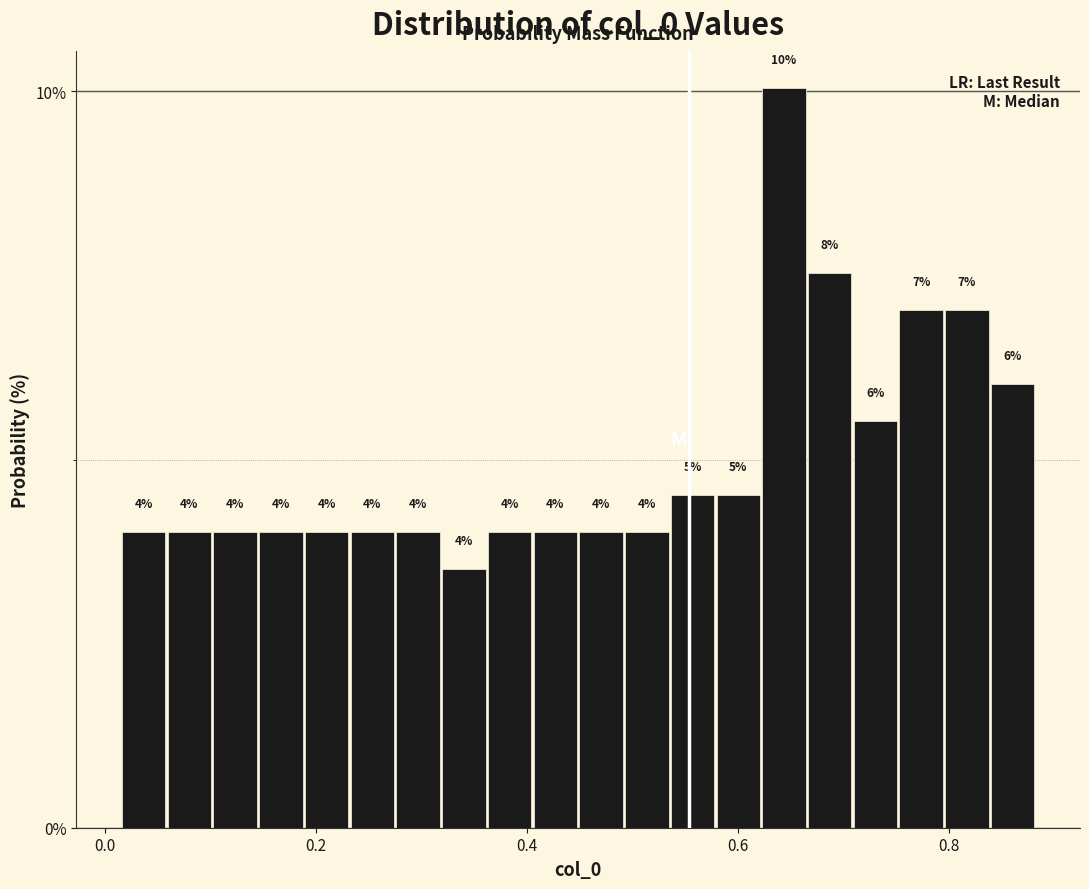

Around what value on the x-axis is the tallest bar? Give the approximate position of its centre, as read against the axis.

0.64